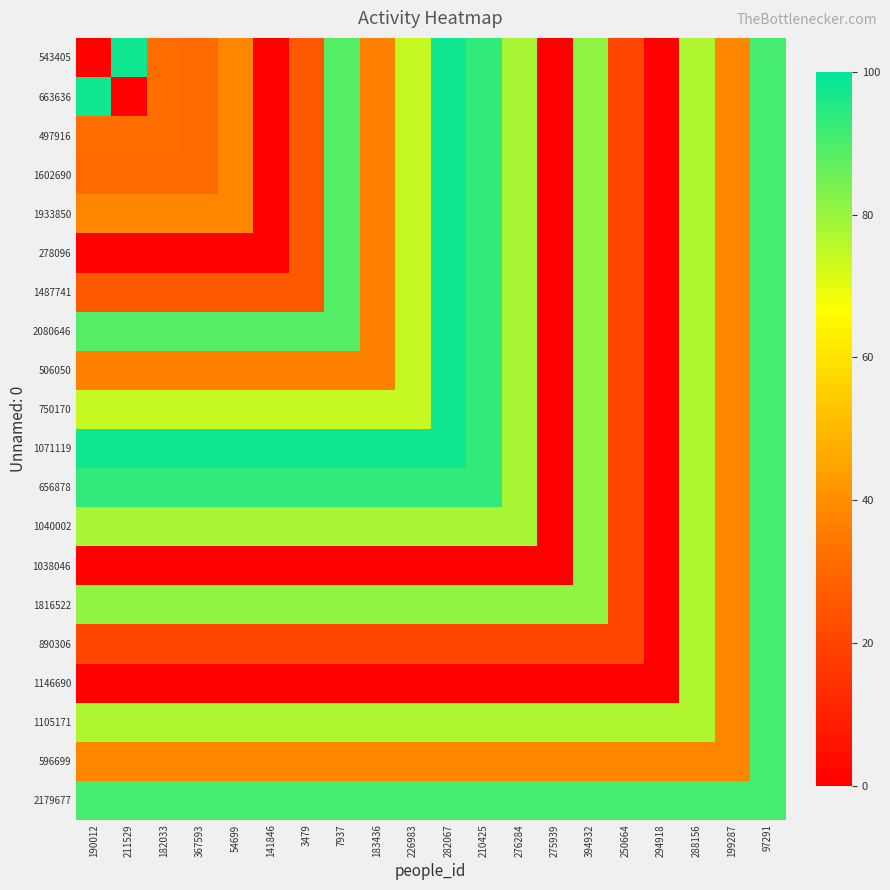

Reading left to right, transcribe all the data shown in this chart.

543405: 190012=1	211529=98	182033=32	367593=31	54699=38	141846=0	3479=26	7937=89	183436=37	226983=74	282067=98	210425=93	276284=78	275939=0	394932=81	250664=21	294918=0	288156=77	199287=38	97291=91
663636: 190012=98	211529=1	182033=32	367593=31	54699=38	141846=0	3479=26	7937=89	183436=37	226983=74	282067=98	210425=93	276284=78	275939=0	394932=81	250664=21	294918=0	288156=77	199287=38	97291=91
497916: 190012=32	211529=32	182033=32	367593=31	54699=38	141846=0	3479=26	7937=89	183436=37	226983=74	282067=98	210425=93	276284=78	275939=0	394932=81	250664=21	294918=0	288156=77	199287=38	97291=91
1602690: 190012=31	211529=31	182033=31	367593=31	54699=38	141846=0	3479=26	7937=89	183436=37	226983=74	282067=98	210425=93	276284=78	275939=0	394932=81	250664=21	294918=0	288156=77	199287=38	97291=91
1933850: 190012=38	211529=38	182033=38	367593=38	54699=38	141846=0	3479=26	7937=89	183436=37	226983=74	282067=98	210425=93	276284=78	275939=0	394932=81	250664=21	294918=0	288156=77	199287=38	97291=91
278096: 190012=0	211529=0	182033=0	367593=0	54699=0	141846=0	3479=26	7937=89	183436=37	226983=74	282067=98	210425=93	276284=78	275939=0	394932=81	250664=21	294918=0	288156=77	199287=38	97291=91
1487741: 190012=26	211529=26	182033=26	367593=26	54699=26	141846=26	3479=26	7937=89	183436=37	226983=74	282067=98	210425=93	276284=78	275939=0	394932=81	250664=21	294918=0	288156=77	199287=38	97291=91
2080646: 190012=89	211529=89	182033=89	367593=89	54699=89	141846=89	3479=89	7937=89	183436=37	226983=74	282067=98	210425=93	276284=78	275939=0	394932=81	250664=21	294918=0	288156=77	199287=38	97291=91
506050: 190012=37	211529=37	182033=37	367593=37	54699=37	141846=37	3479=37	7937=37	183436=37	226983=74	282067=98	210425=93	276284=78	275939=0	394932=81	250664=21	294918=0	288156=77	199287=38	97291=91
750170: 190012=74	211529=74	182033=74	367593=74	54699=74	141846=74	3479=74	7937=74	183436=74	226983=74	282067=98	210425=93	276284=78	275939=0	394932=81	250664=21	294918=0	288156=77	199287=38	97291=91
1071119: 190012=98	211529=98	182033=98	367593=98	54699=98	141846=98	3479=98	7937=98	183436=98	226983=98	282067=98	210425=93	276284=78	275939=0	394932=81	250664=21	294918=0	288156=77	199287=38	97291=91
656878: 190012=93	211529=93	182033=93	367593=93	54699=93	141846=93	3479=93	7937=93	183436=93	226983=93	282067=93	210425=93	276284=78	275939=0	394932=81	250664=21	294918=0	288156=77	199287=38	97291=91
1040002: 190012=78	211529=78	182033=78	367593=78	54699=78	141846=78	3479=78	7937=78	183436=78	226983=78	282067=78	210425=78	276284=78	275939=0	394932=81	250664=21	294918=0	288156=77	199287=38	97291=91
1038046: 190012=0	211529=0	182033=0	367593=0	54699=0	141846=0	3479=0	7937=0	183436=0	226983=0	282067=0	210425=0	276284=0	275939=0	394932=81	250664=21	294918=0	288156=77	199287=38	97291=91
1816522: 190012=81	211529=81	182033=81	367593=81	54699=81	141846=81	3479=81	7937=81	183436=81	226983=81	282067=81	210425=81	276284=81	275939=81	394932=81	250664=21	294918=0	288156=77	199287=38	97291=91
890306: 190012=21	211529=21	182033=21	367593=21	54699=21	141846=21	3479=21	7937=21	183436=21	226983=21	282067=21	210425=21	276284=21	275939=21	394932=21	250664=21	294918=0	288156=77	199287=38	97291=91
1146690: 190012=0	211529=0	182033=0	367593=0	54699=0	141846=0	3479=0	7937=0	183436=0	226983=0	282067=0	210425=0	276284=0	275939=0	394932=0	250664=0	294918=0	288156=77	199287=38	97291=91
1105171: 190012=77	211529=77	182033=77	367593=77	54699=77	141846=77	3479=77	7937=77	183436=77	226983=77	282067=77	210425=77	276284=77	275939=77	394932=77	250664=77	294918=77	288156=77	199287=38	97291=91
596699: 190012=38	211529=38	182033=38	367593=38	54699=38	141846=38	3479=38	7937=38	183436=38	226983=38	282067=38	210425=38	276284=38	275939=38	394932=38	250664=38	294918=38	288156=38	199287=38	97291=91
2179677: 190012=91	211529=91	182033=91	367593=91	54699=91	141846=91	3479=91	7937=91	183436=91	226983=91	282067=91	210425=91	276284=91	275939=91	394932=91	250664=91	294918=91	288156=91	199287=91	97291=91